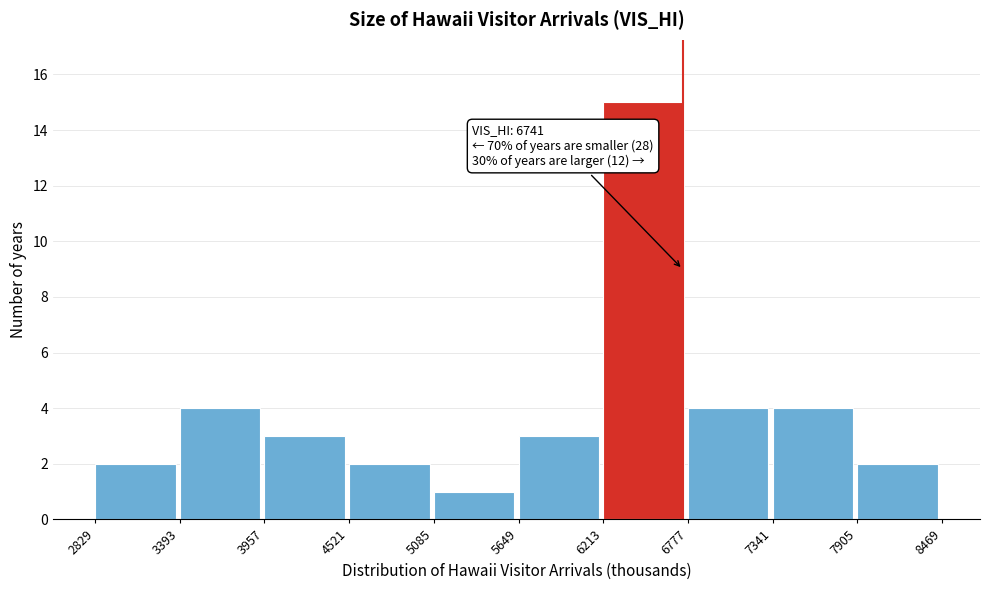

Which range on the x-axis has the tallest bar?

6213 to 6777